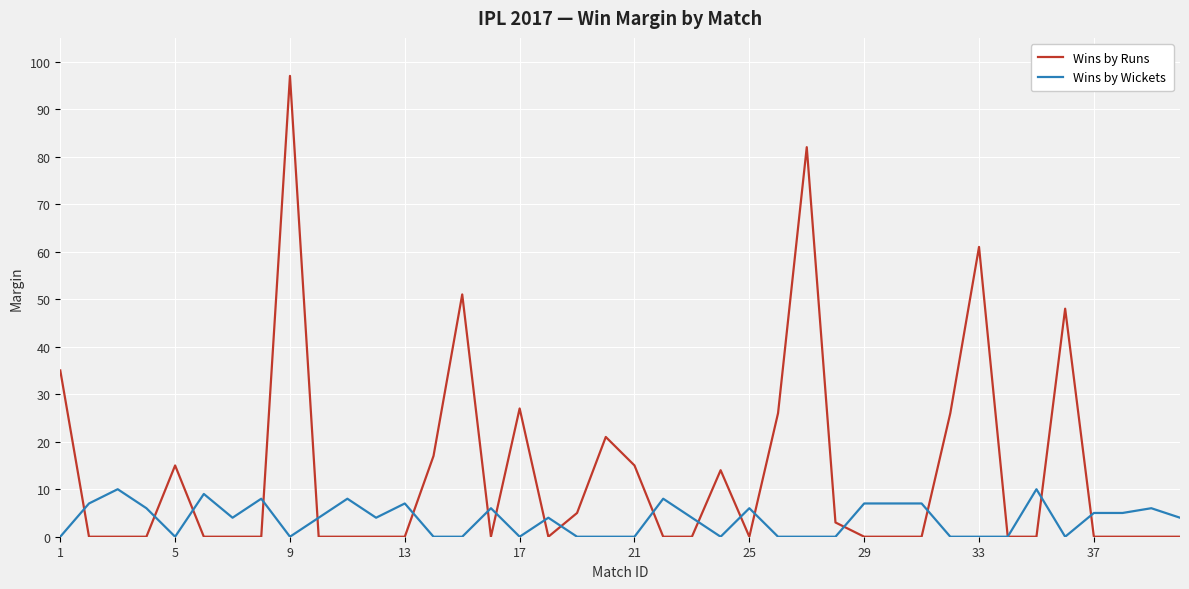

What is the highest value of the Wins by Runs series?

97